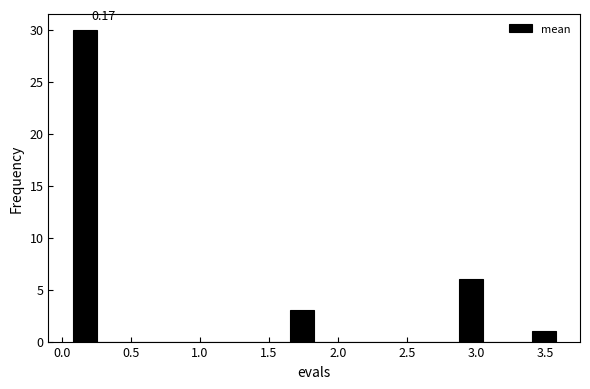

Around what value on the x-axis is the tallest bar? Give the approximate position of its centre, as read against the axis.

0.15